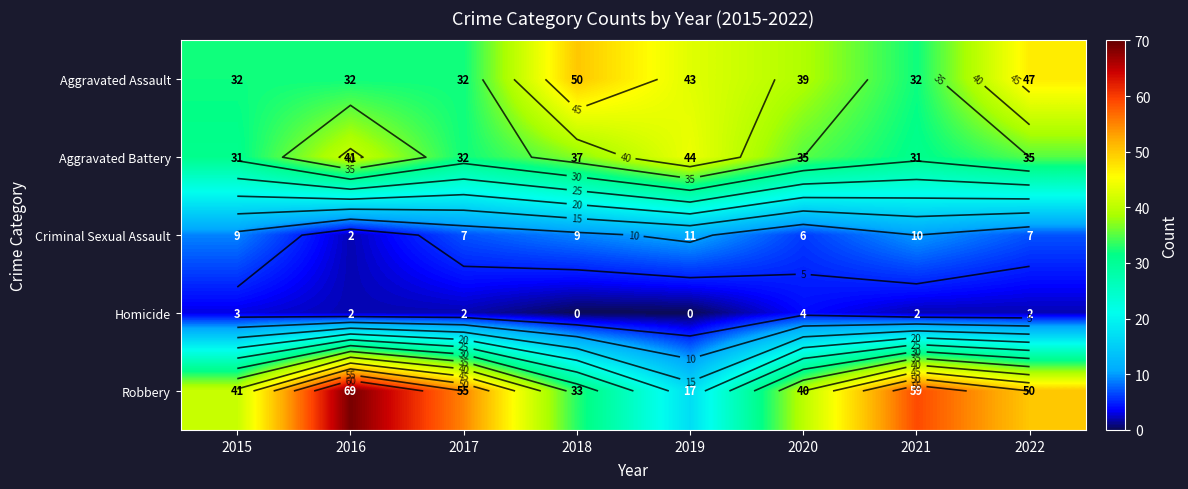

True or false: Aggravated Battery has a value of 52 at 2021.

False